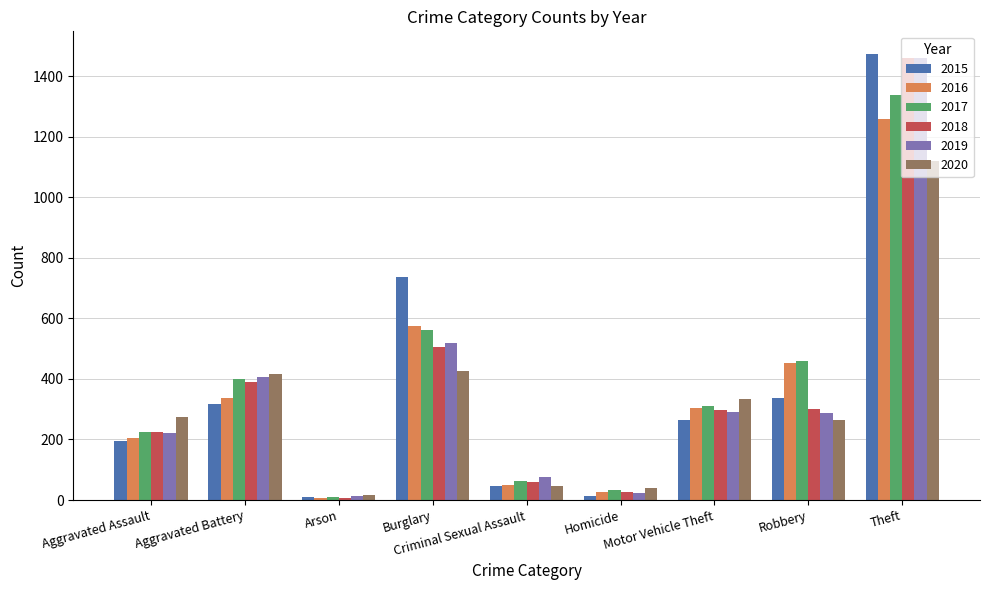

At how many categories does at least one series exceed 1437?

1